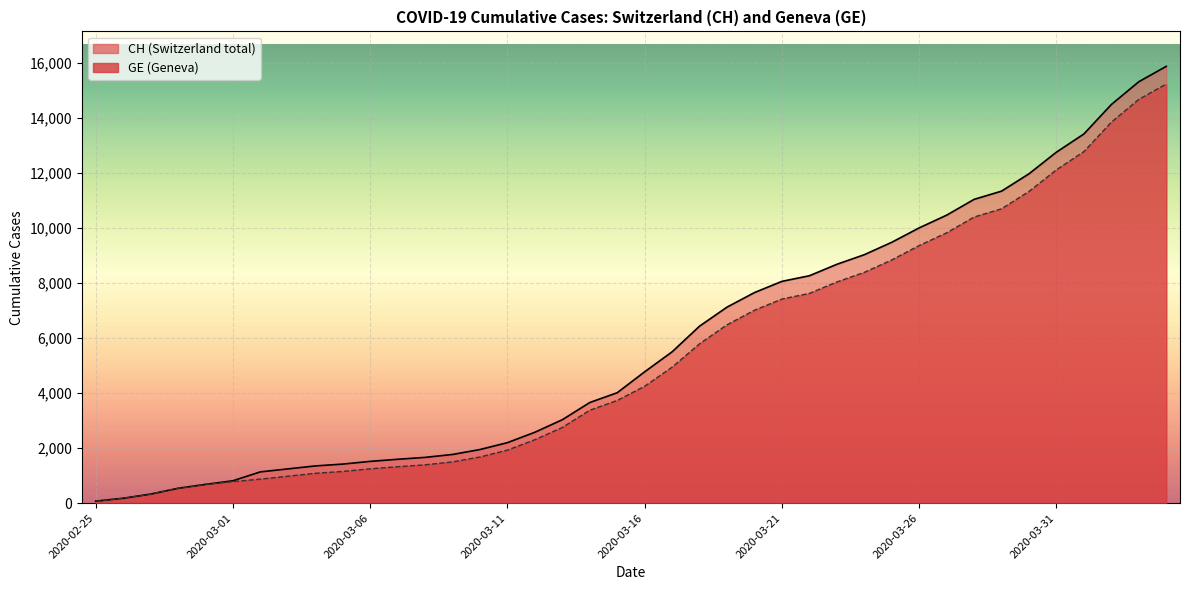

Which category has the highest value in the CH series?

2020-04-04